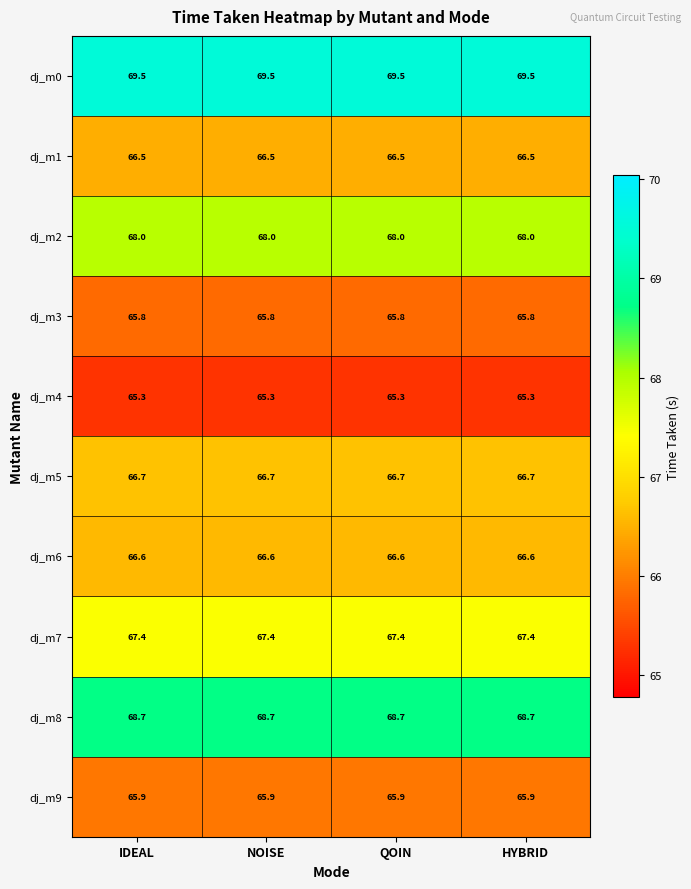

What is the minimum value for dj_m7?

67.4